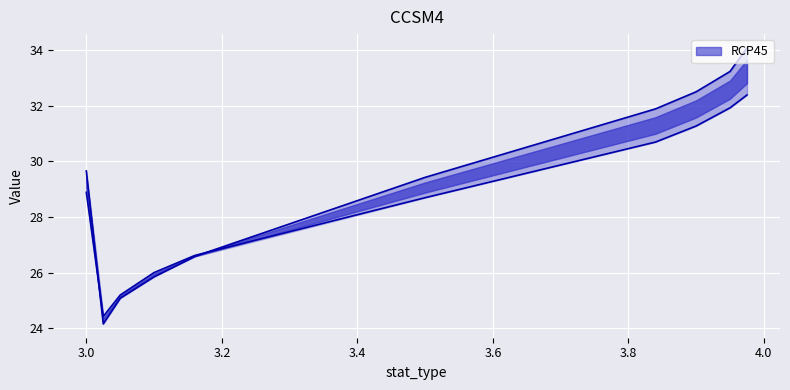

At which label does B_value reach its minimum?

3.025